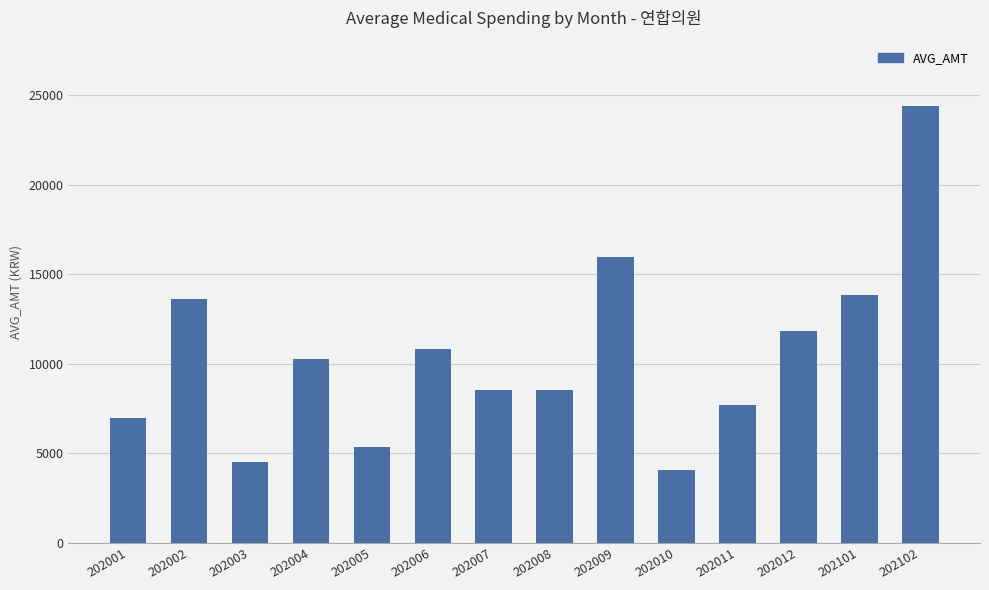

At which label does the data first exceed 10275?

202002